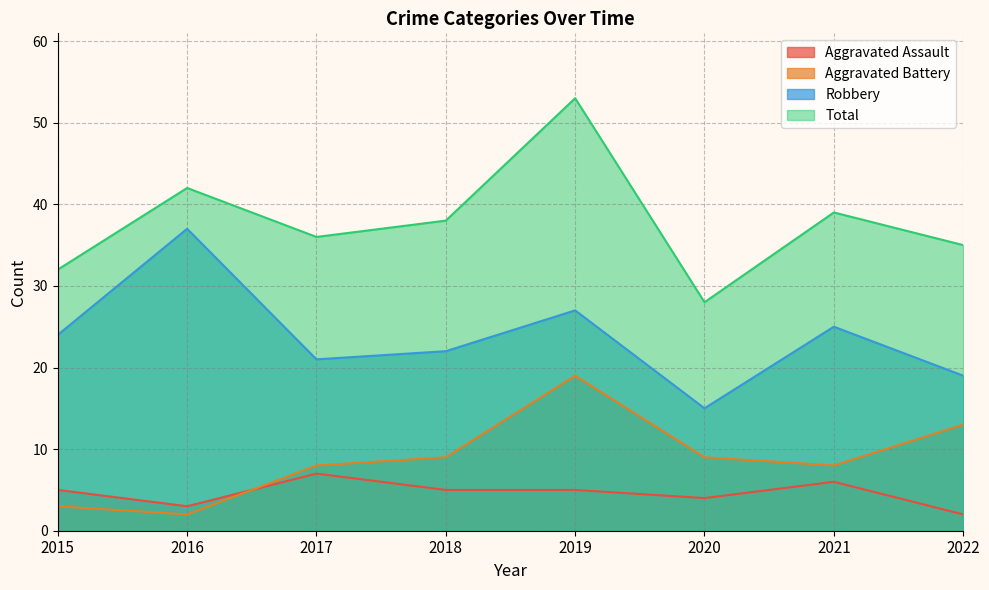

Reading left to right, extract all data points from this chart.

Aggravated Assault: 5	3	7	5	5	4	6	2
Aggravated Battery: 3	2	8	9	19	9	8	13
Robbery: 24	37	21	22	27	15	25	19
Total: 32	42	36	38	53	28	39	35